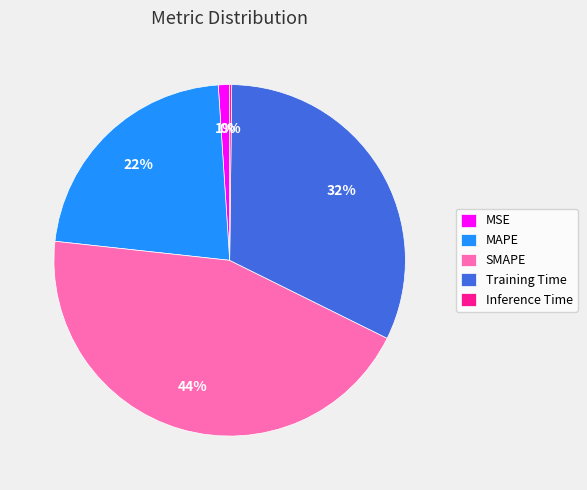

Does SMAPE represent more than half of the total?

No